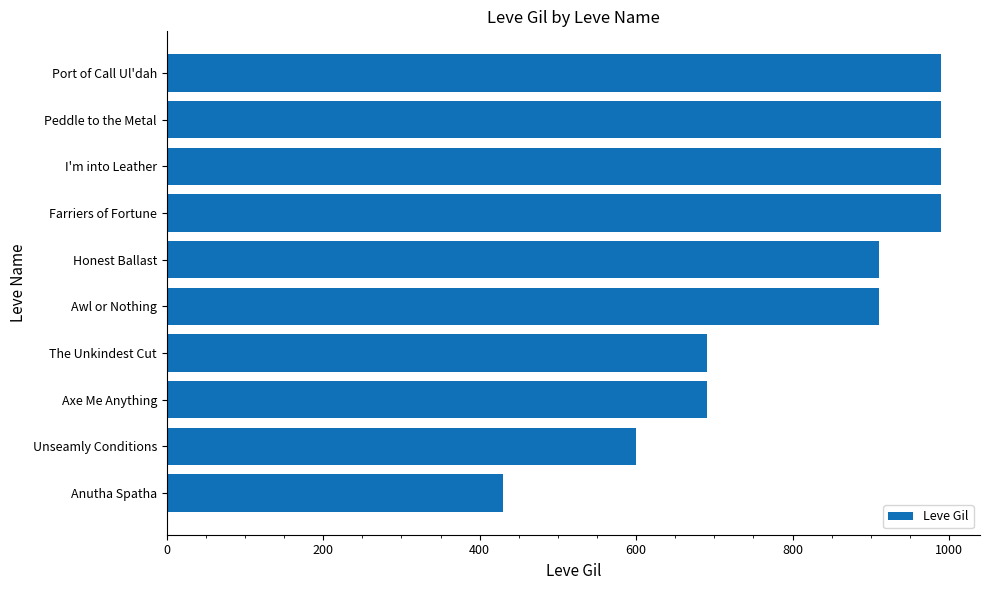

Are the bars horizontal?

Yes